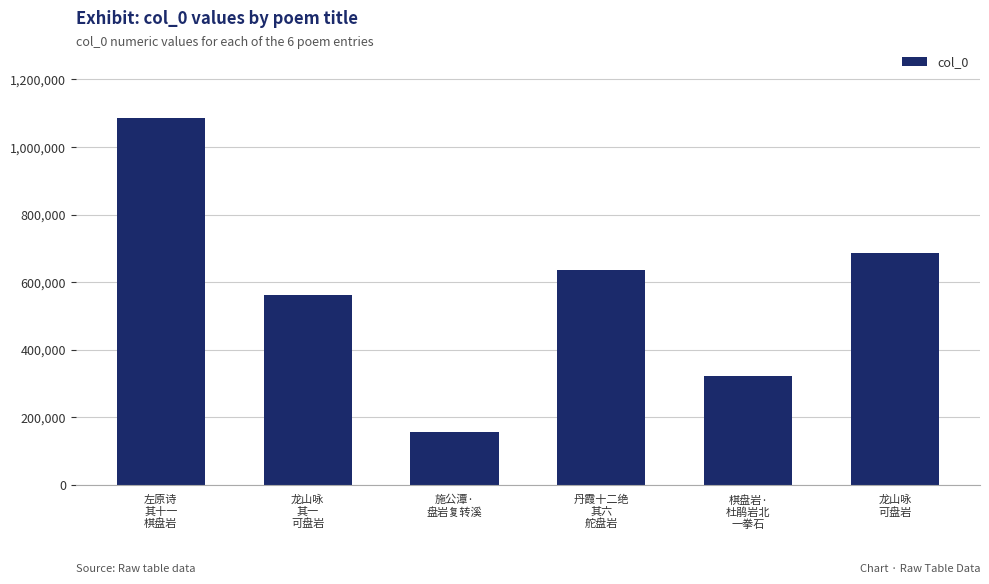

True or false: the data shows 204149 at 施公潭·
盘岩复转溪.

False